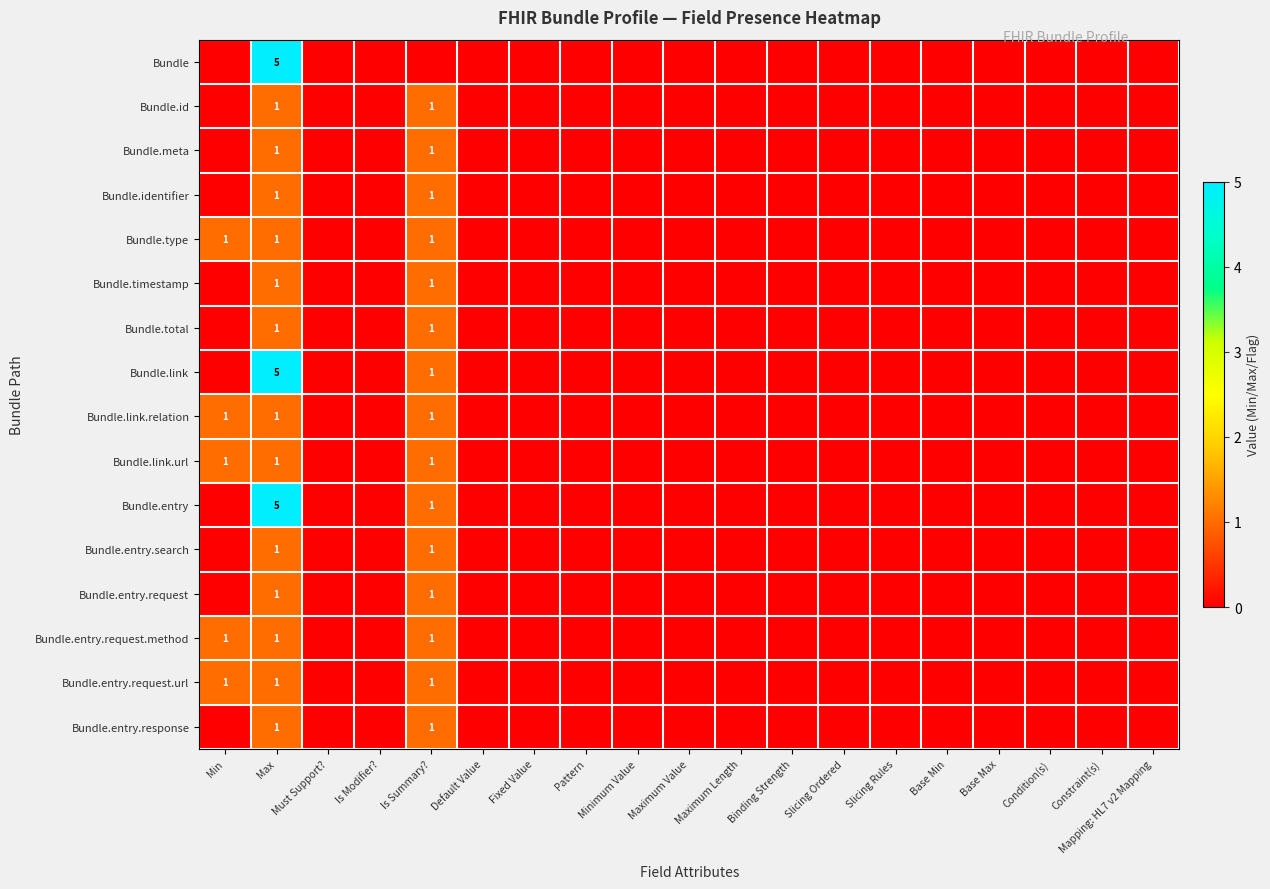

The value of Bundle.type at Max is 1. True or false?

True